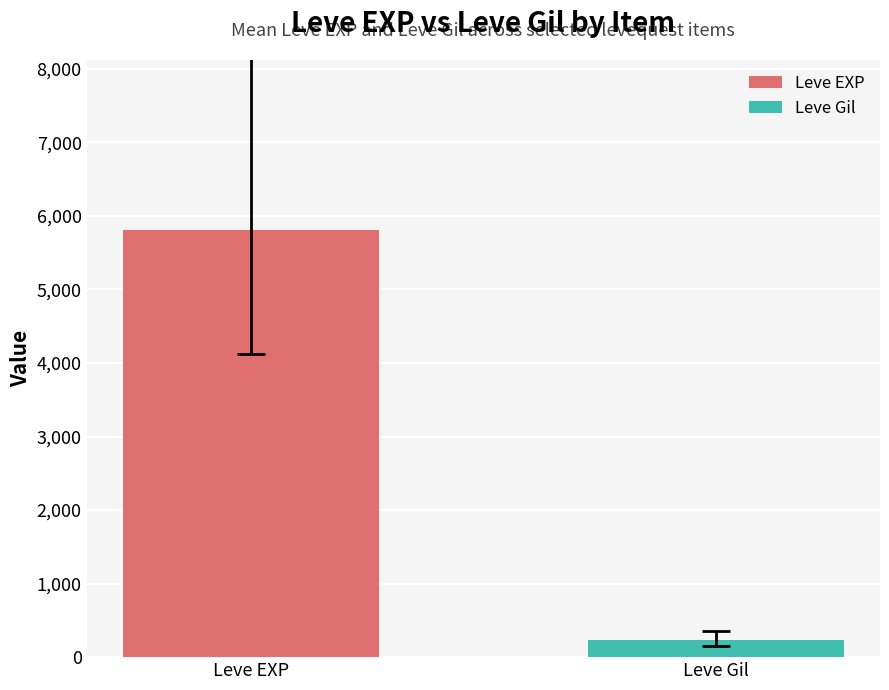

What is the lowest value of the Leve Gil series?

228.9